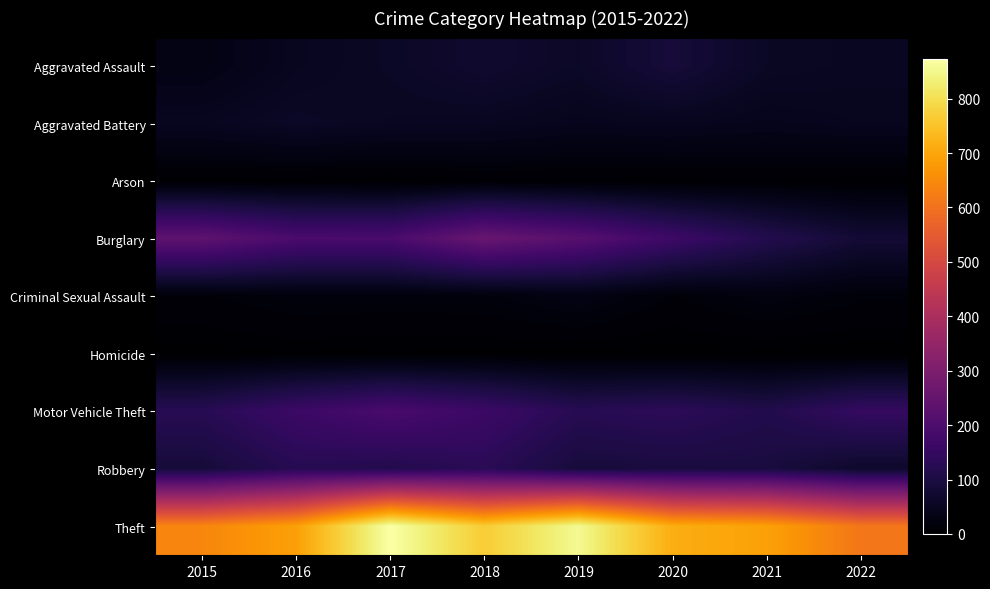

How many distinct data groups are displayed?

9